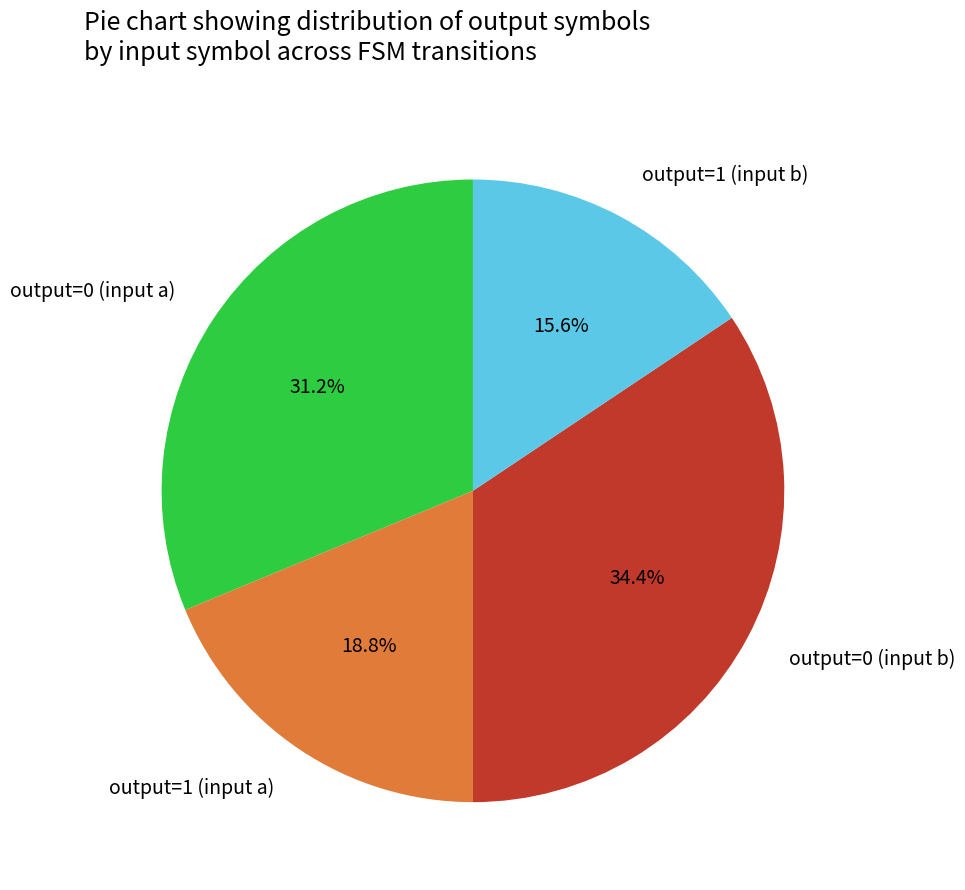

True or false: output=1 (input a) accounts for 26% of the total.

False